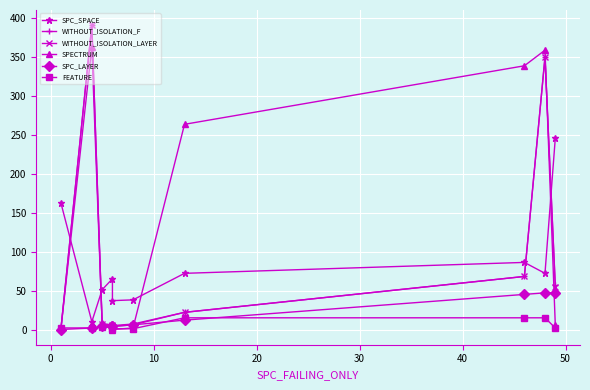

True or false: WITHOUT_ISOLATION_F and SPC_LAYER cross at least once.

False